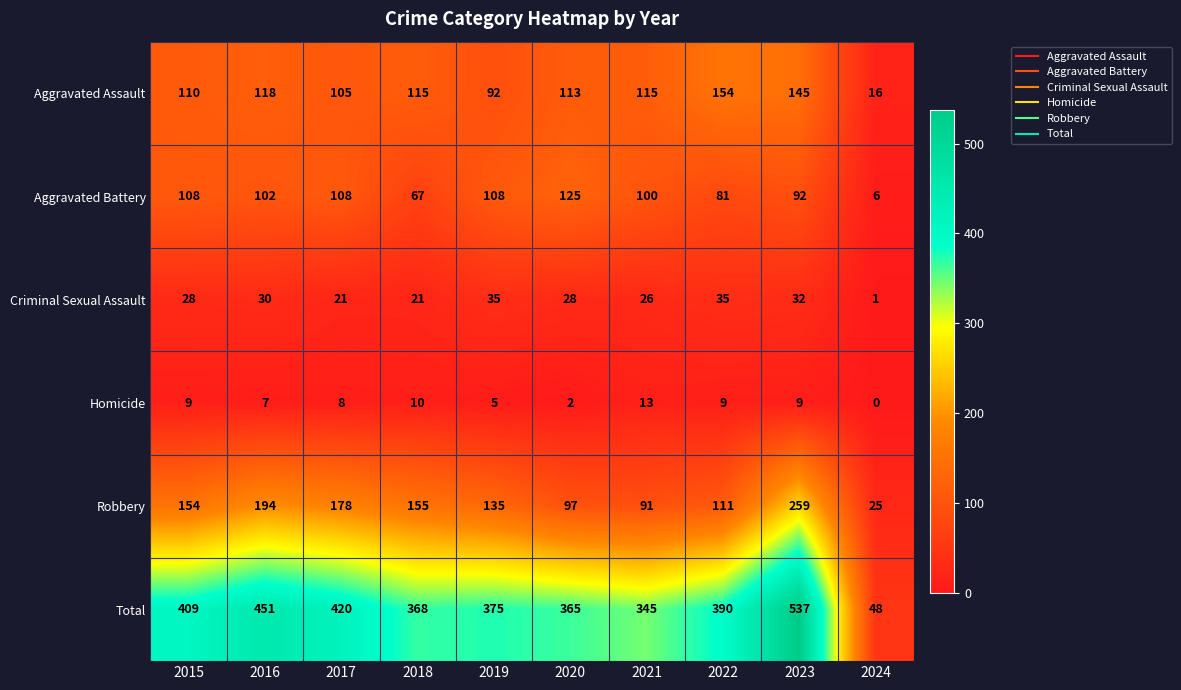

Where is Aggravated Assault nearest to the value 85?

2019